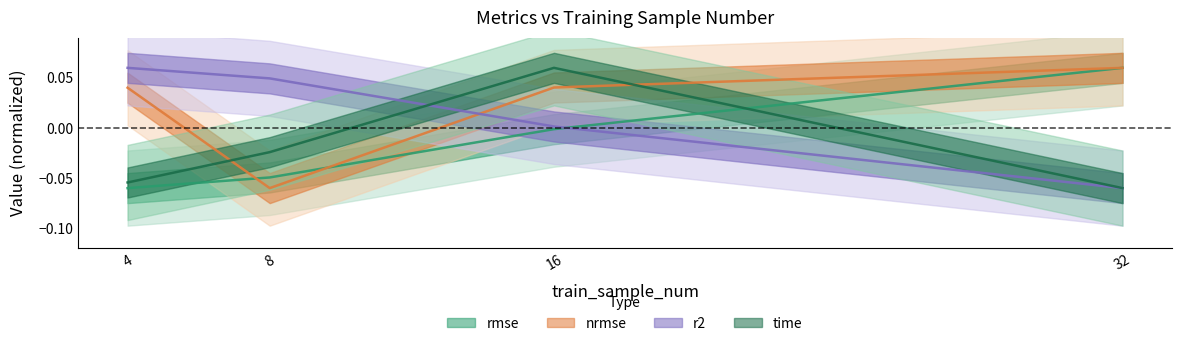

What are all the series names shown in the legend?

rmse, nrmse, r2, time